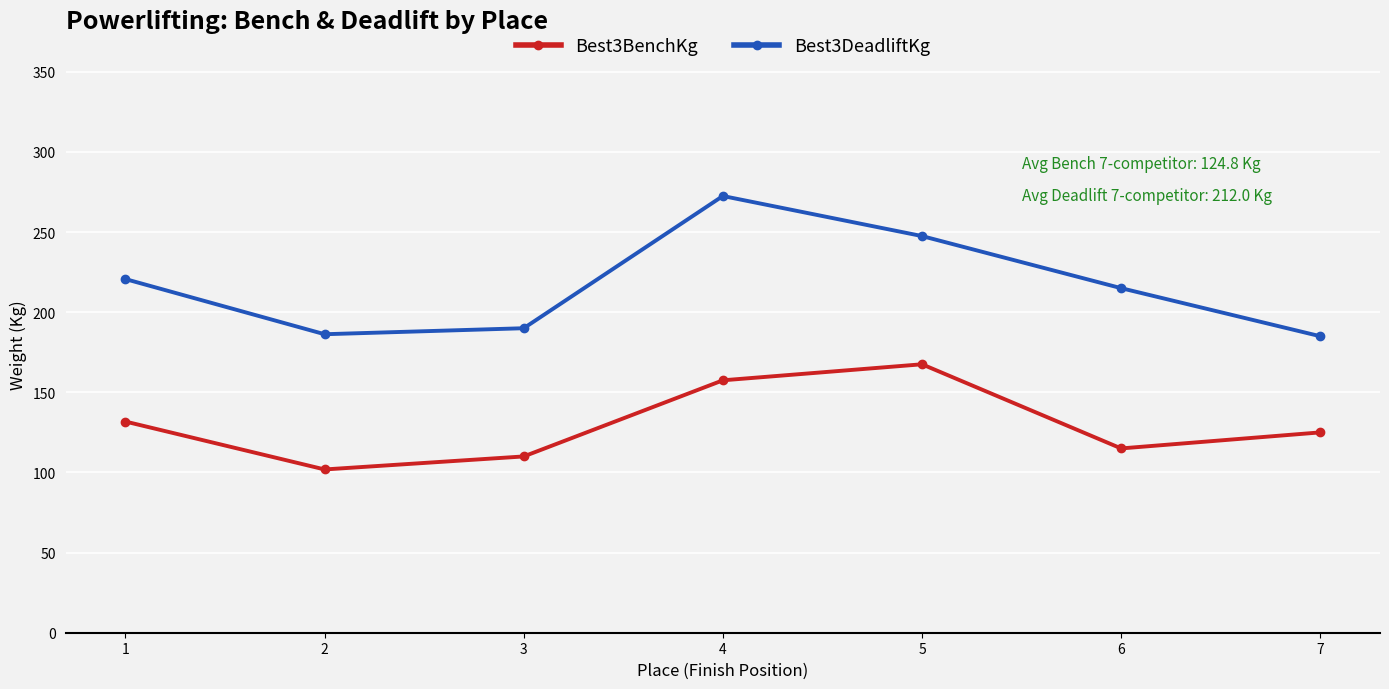

The value of Best3DeadliftKg at 7 is 185.0. True or false?

True